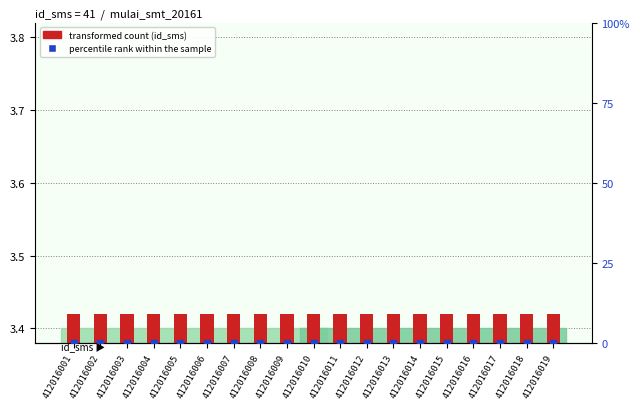

Is the value of percentile rank within the sample at 412016012 greater than the value of transformed count at 412016007?

No